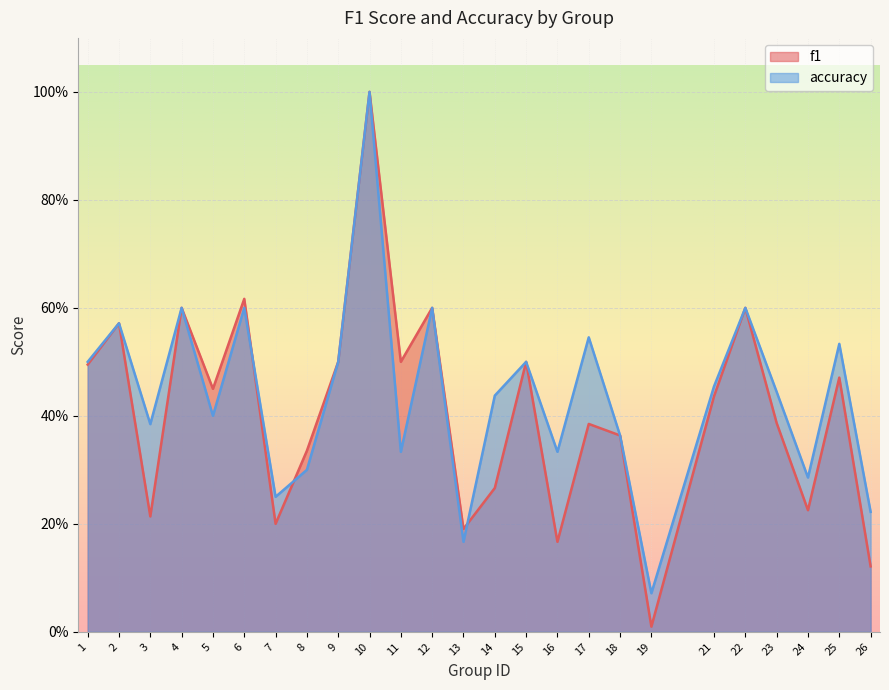

The value of f1 at 22 is 0.4. True or false?

False